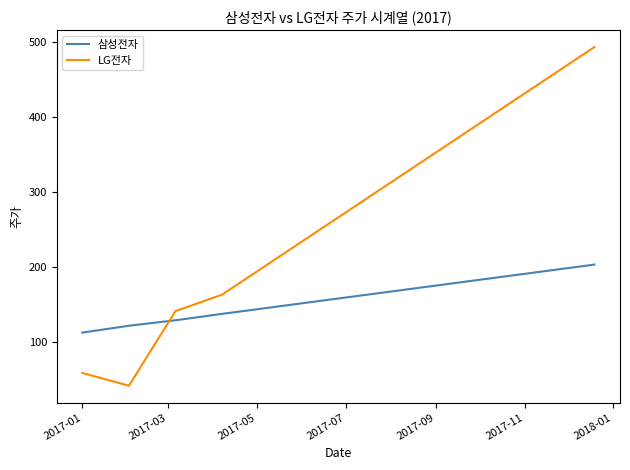

True or false: 삼성전자 and LG전자 cross at least once.

True